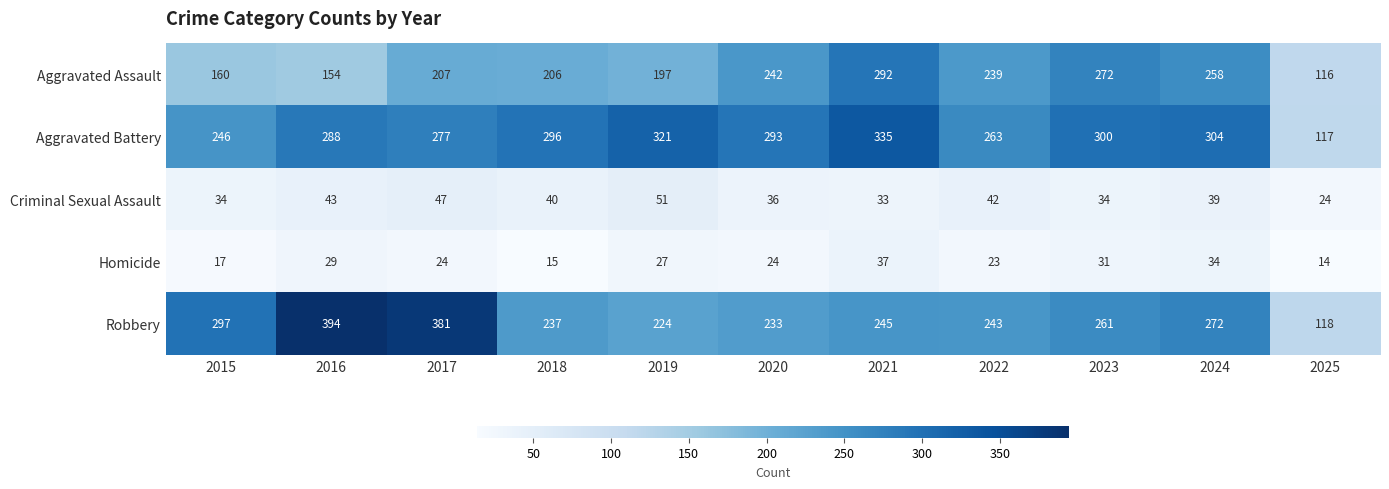

Rank the series at 2024 from highest to lowest value.

Aggravated Battery, Robbery, Aggravated Assault, Criminal Sexual Assault, Homicide